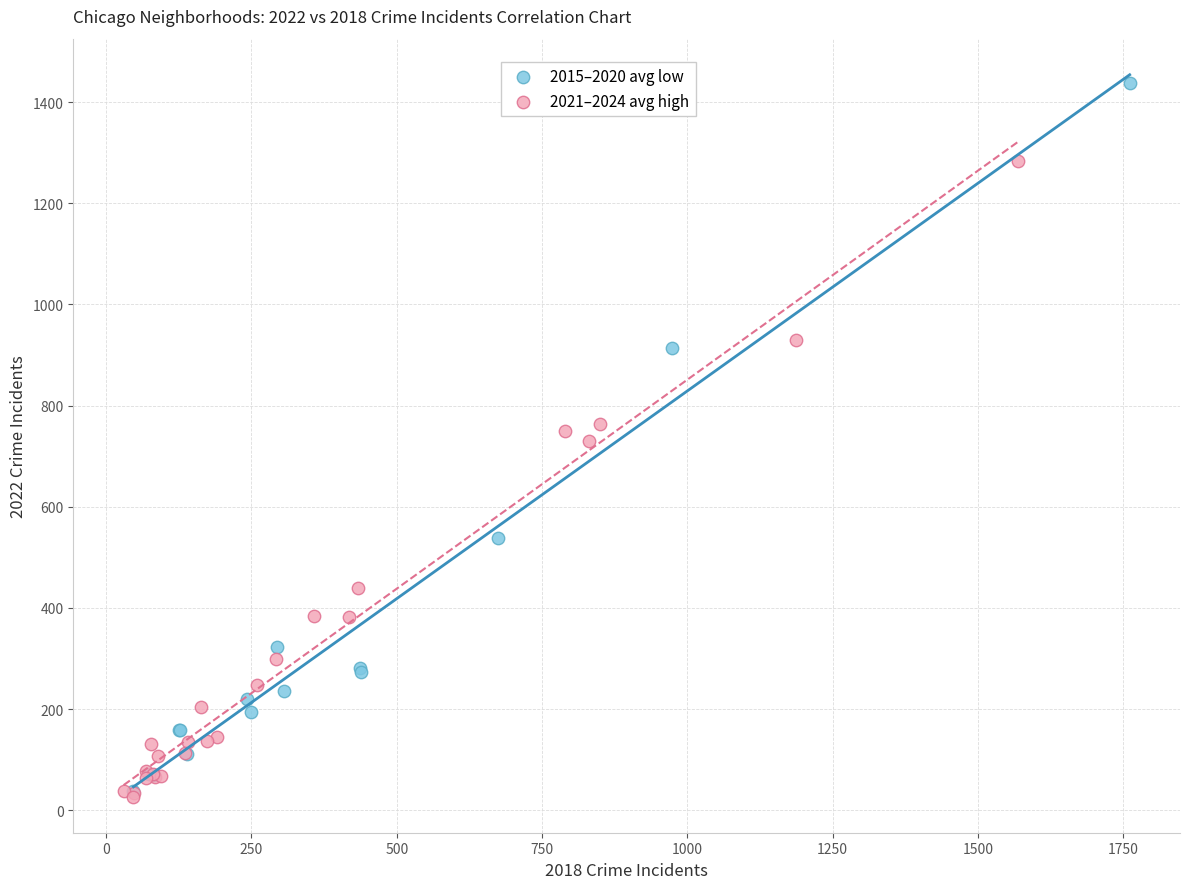

Which series reaches the maximum Y coordinate?

2015–2020 avg low